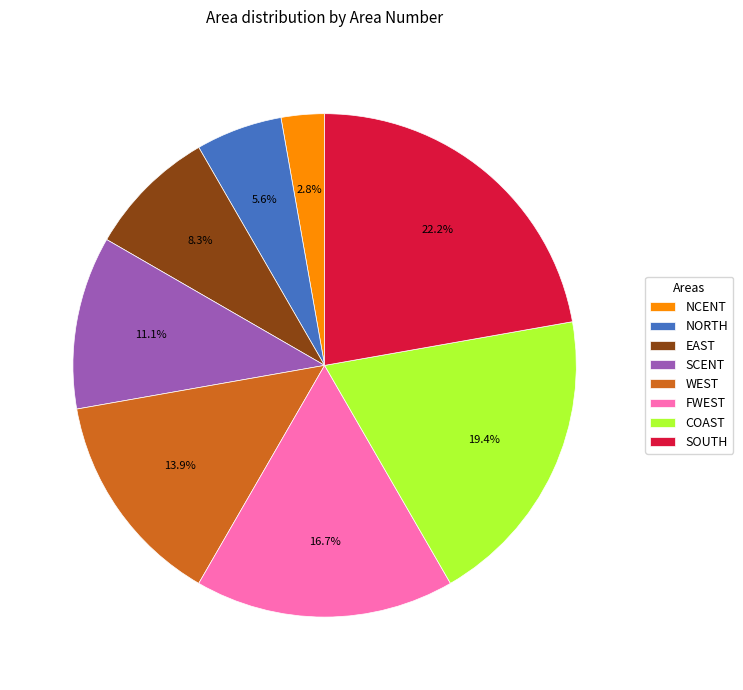

Does any single category account for the majority?

No